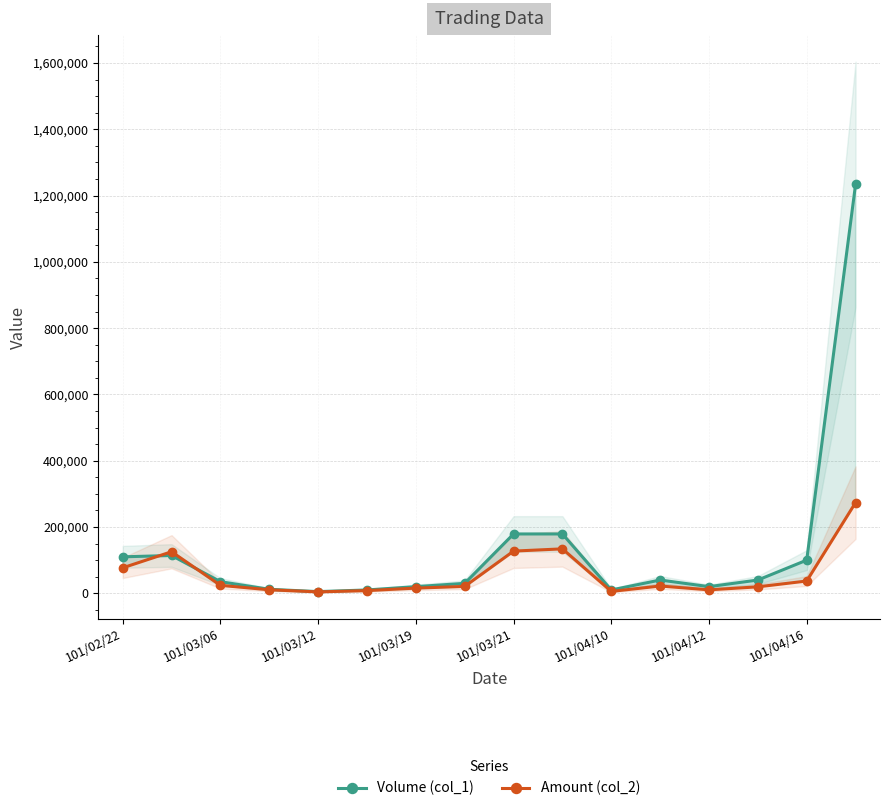

What is the sum of the Amount (col_2) values at 101/02/22 and 11?

98680